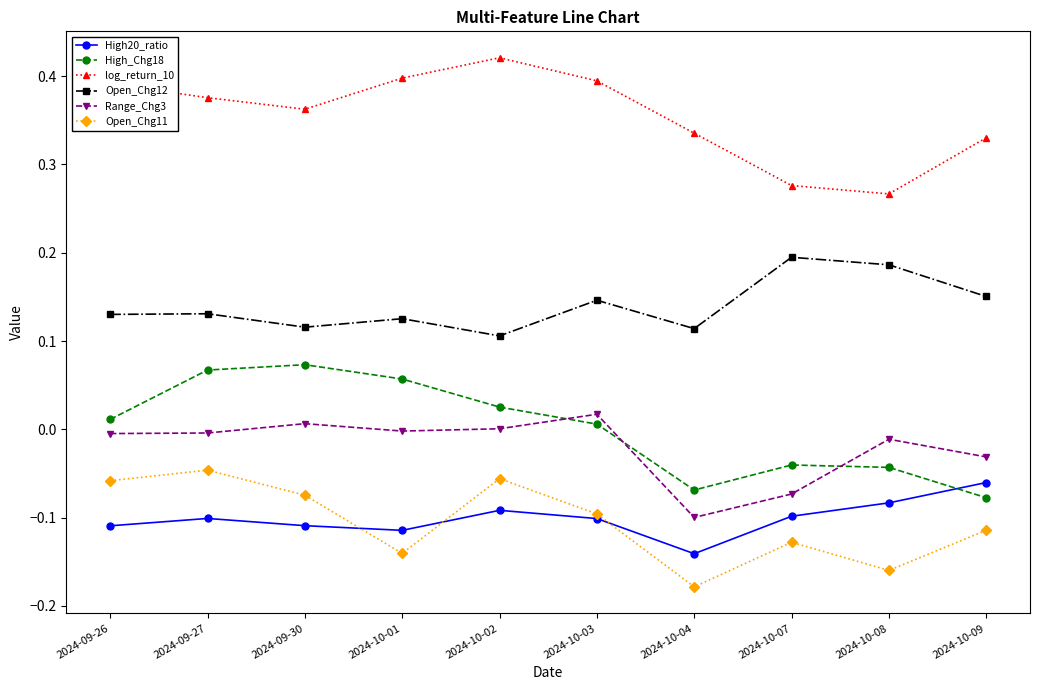

At which label does Open_Chg11 reach its minimum?

2024-10-04